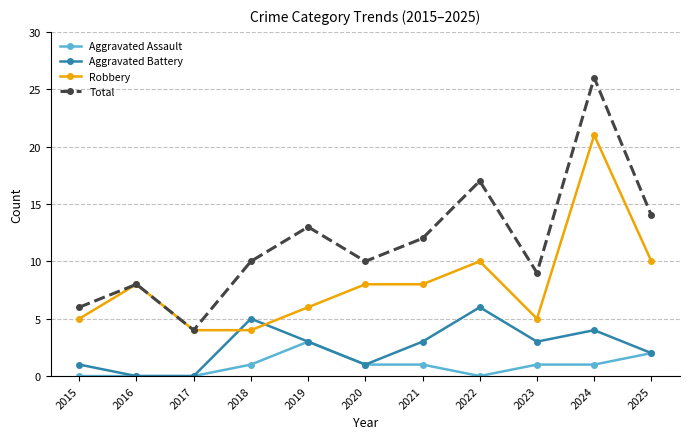

True or false: Robbery and Aggravated Assault cross at least once.

False